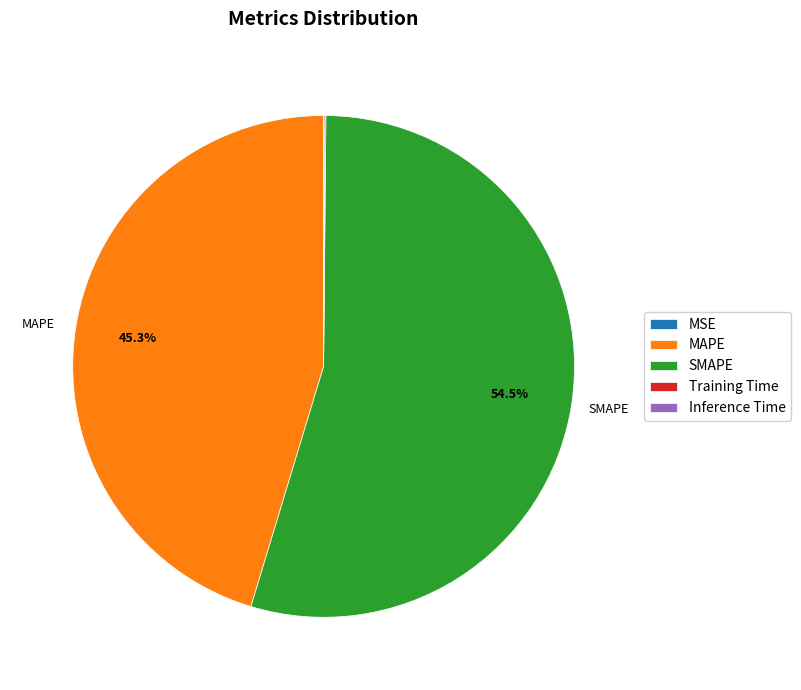

Which slice represents more than half of the pie?

SMAPE